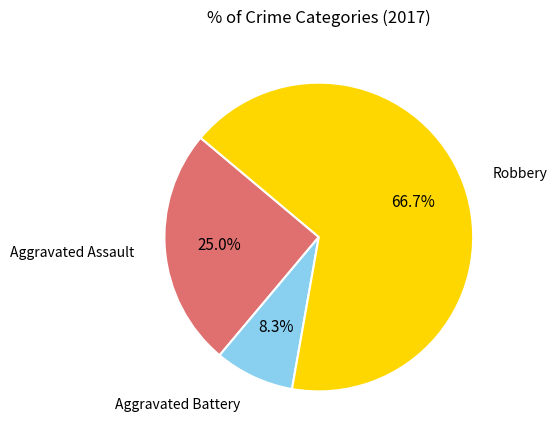

To the nearest percent, what is the average slice percentage?

33%